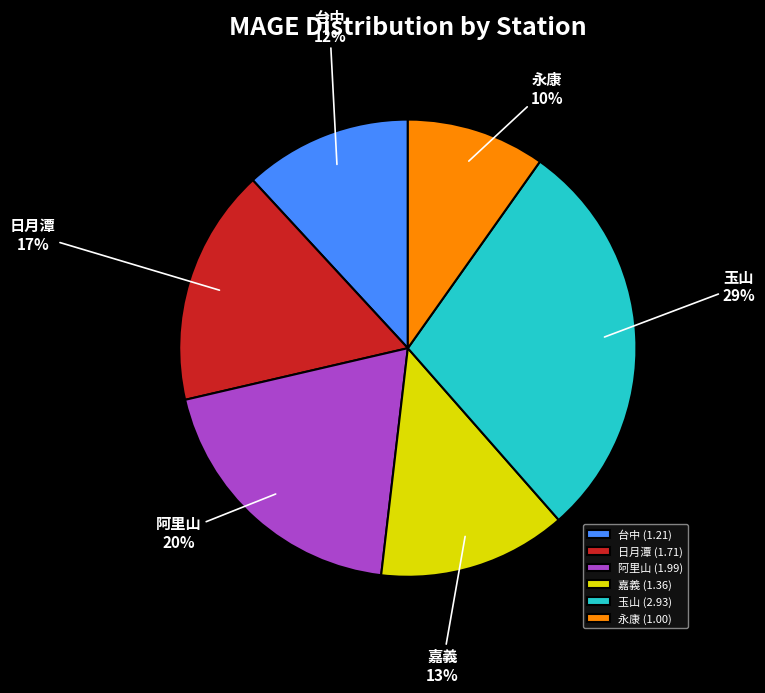

What percentage is the 永康 slice, to the nearest percent?

10%